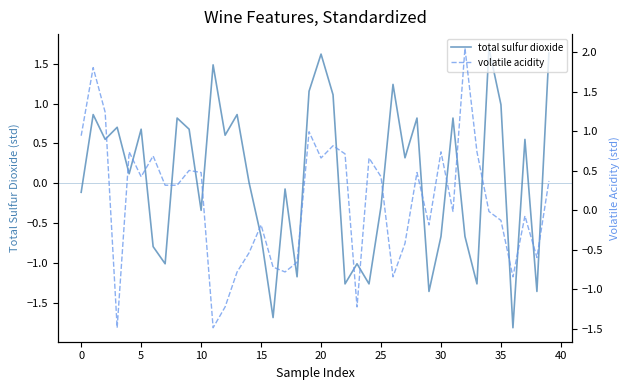

What is the total value across all series at 29?

-1.5